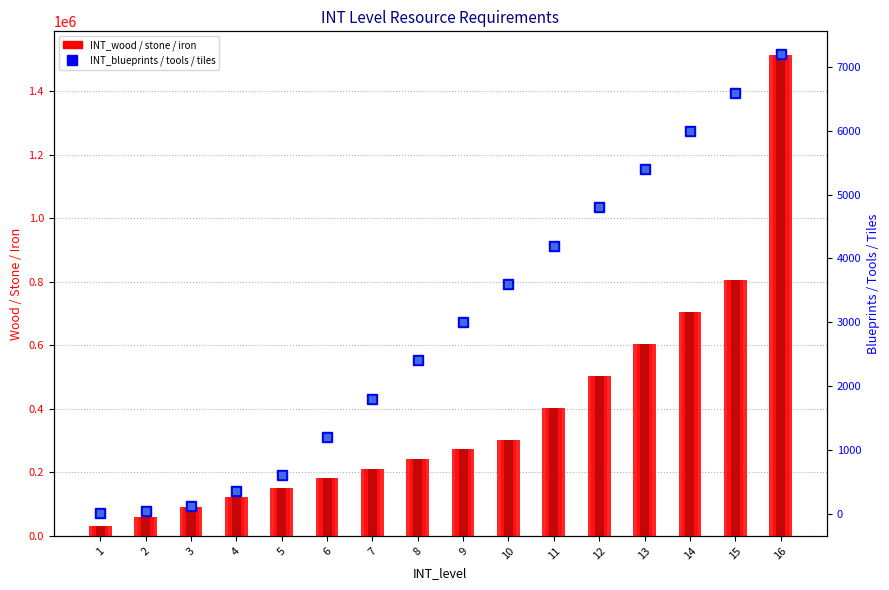

What is the difference between the second highest and second lowest values in the INT_blueprints series?

6560